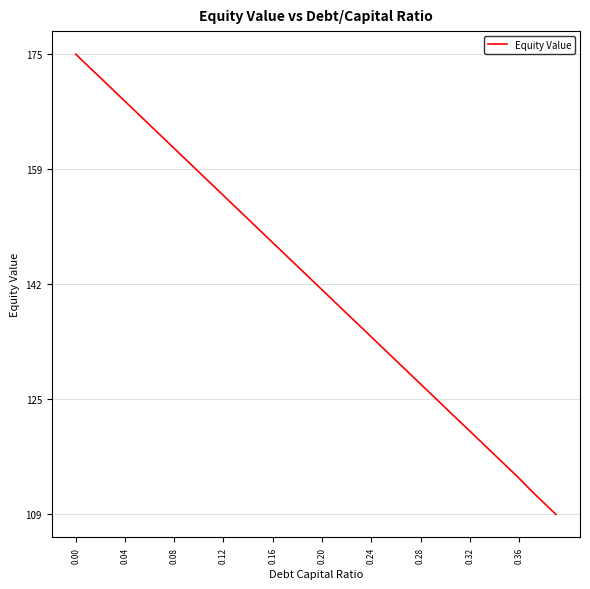

What is the difference between the maximum and minimum values?

66.9